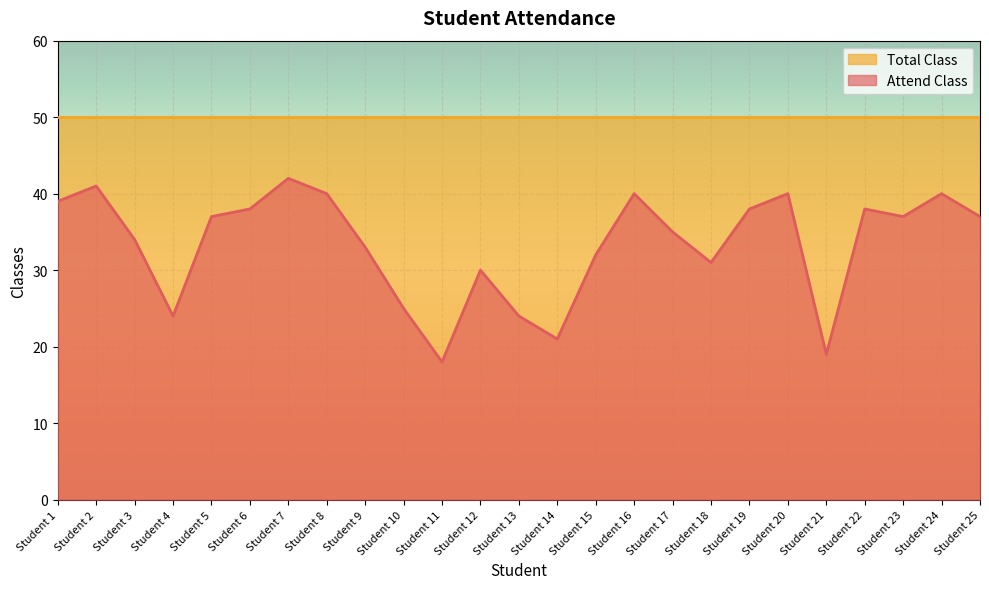

Approximately how many times larger is the value at Student 2 compared to Student 25?

1.1